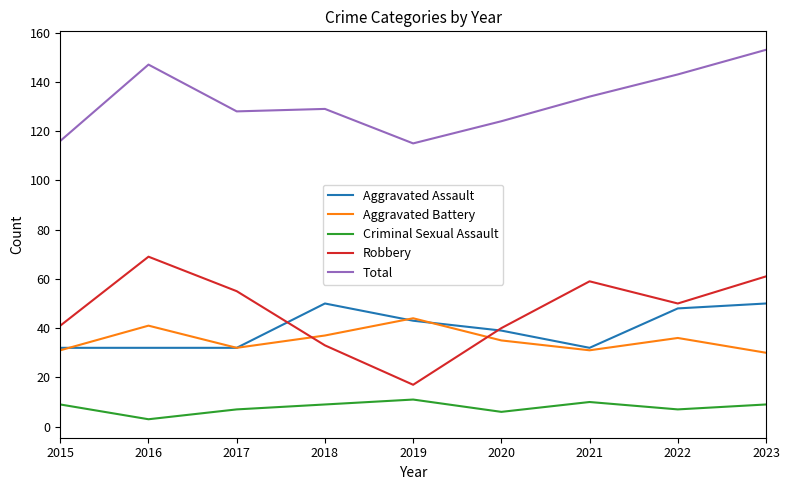

Where does the Aggravated Assault series first go above 39?

2018